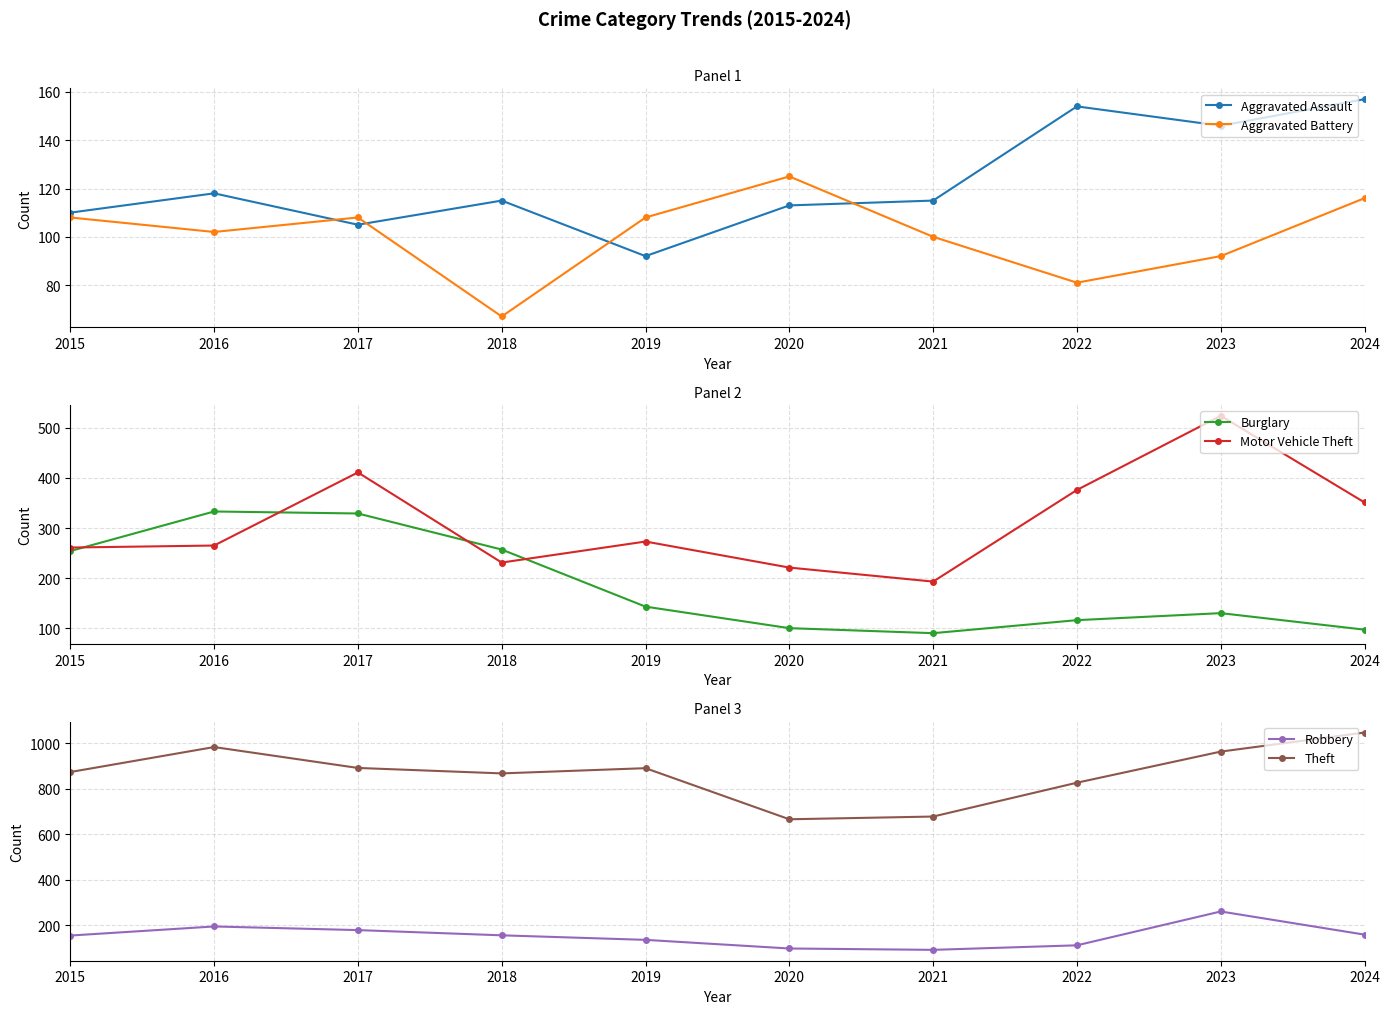

Reading left to right, transcribe all the data shown in this chart.

Aggravated Assault: 2015=110	2016=118	2017=105	2018=115	2019=92	2020=113	2021=115	2022=154	2023=146	2024=157
Aggravated Battery: 2015=108	2016=102	2017=108	2018=67	2019=108	2020=125	2021=100	2022=81	2023=92	2024=116
Burglary: 2015=254	2016=333	2017=329	2018=257	2019=143	2020=100	2021=90	2022=116	2023=130	2024=97
Motor Vehicle Theft: 2015=261	2016=265	2017=411	2018=231	2019=273	2020=221	2021=193	2022=376	2023=524	2024=351
Robbery: 2015=154	2016=194	2017=178	2018=155	2019=135	2020=97	2021=91	2022=111	2023=260	2024=158
Theft: 2015=874	2016=984	2017=892	2018=868	2019=891	2020=666	2021=678	2022=827	2023=964	2024=1048